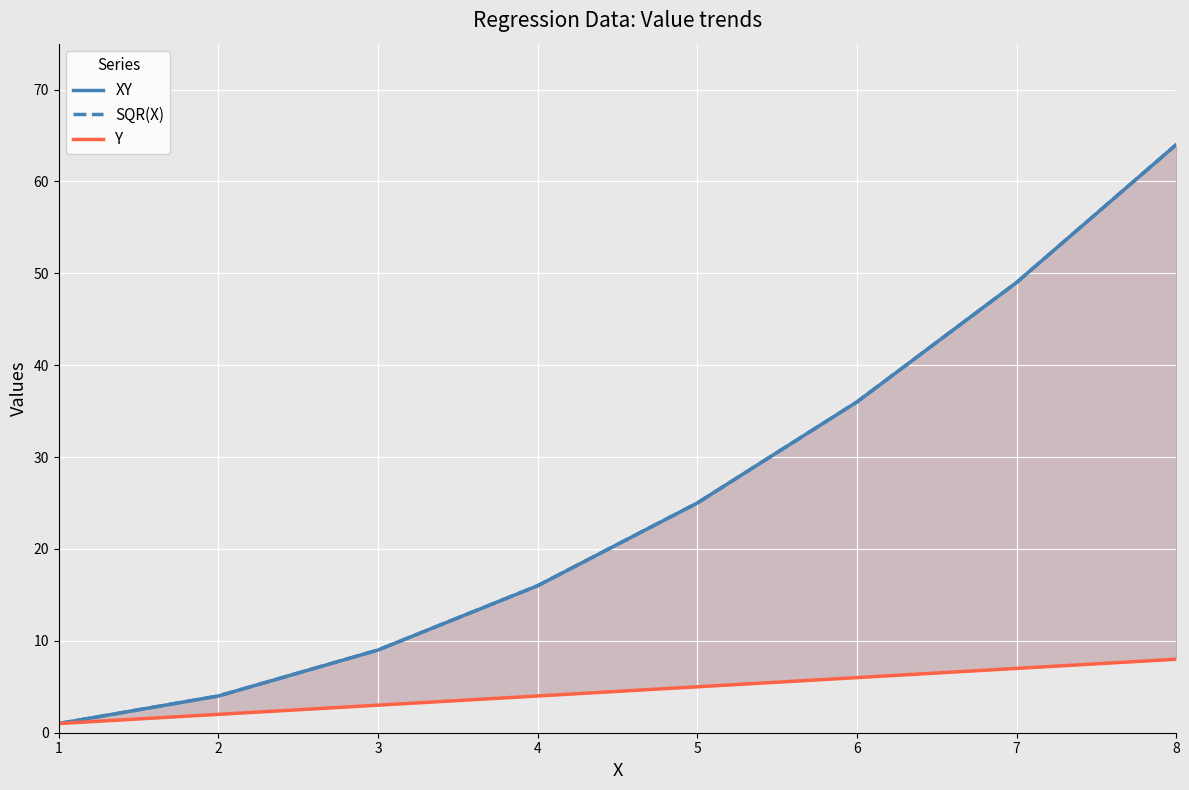

Where does the SQR(X) series first go above 25?

6